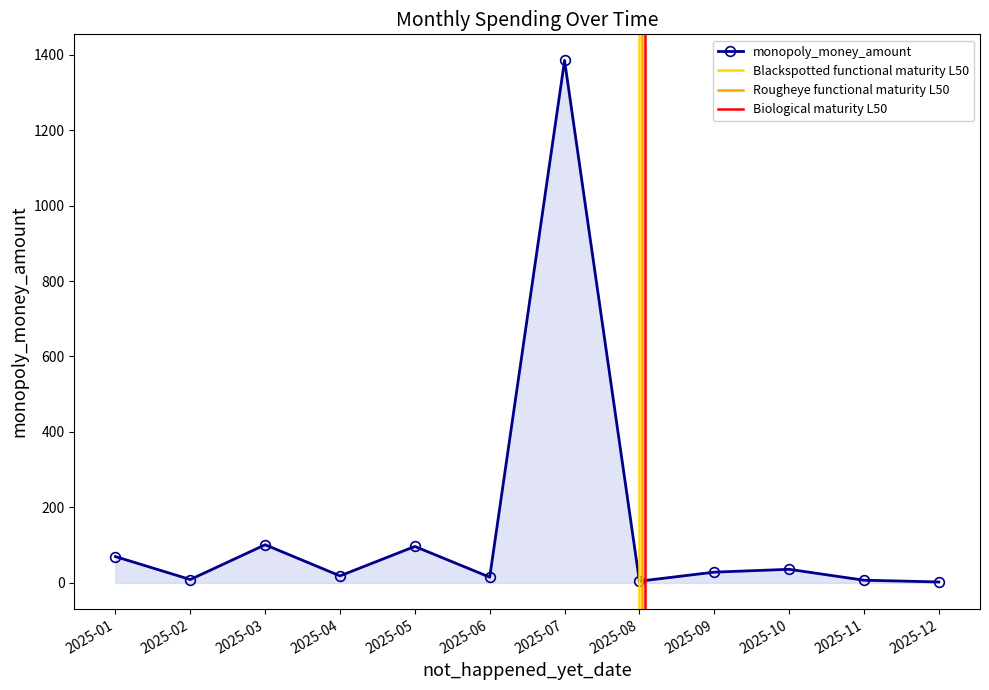

Between 2025-02 and 2025-05, which is larger?

2025-05